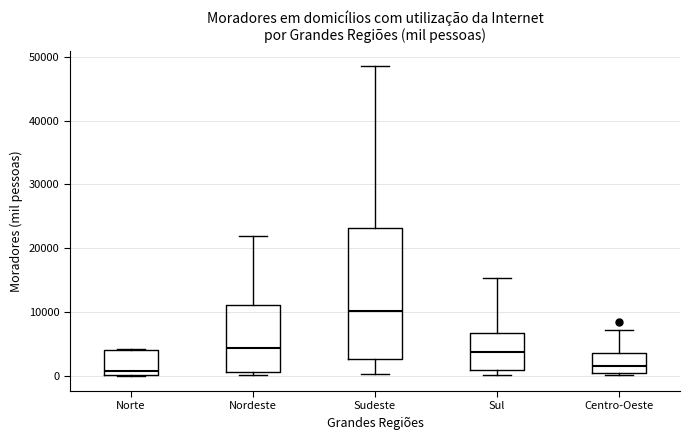

Reading left to right, transcribe this box plot: for each box, give where its median line is, the range the box spans, and where its two whiskers end, as read against the y-axis. The values are not printed on the chart, so give them approximately, as read against the axis.

Norte: median 1000, box 0 to 4000, whiskers 0 to 4000
Nordeste: median 4000, box 1000 to 11000, whiskers 0 to 22000
Sudeste: median 10000, box 3000 to 23000, whiskers 0 to 49000
Sul: median 4000, box 1000 to 7000, whiskers 0 to 15000
Centro-Oeste: median 2000, box 0 to 4000, whiskers 0 (just below the box's lower edge) to 7000